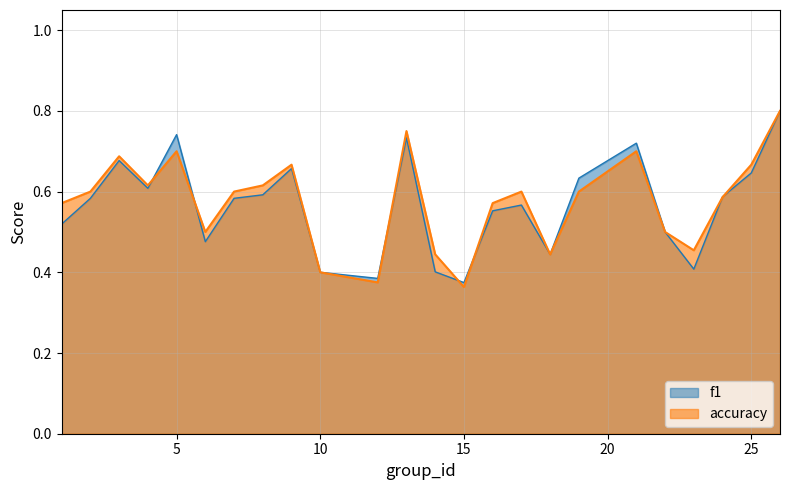

Rank the series by their average value, from highest to lowest.

accuracy, f1